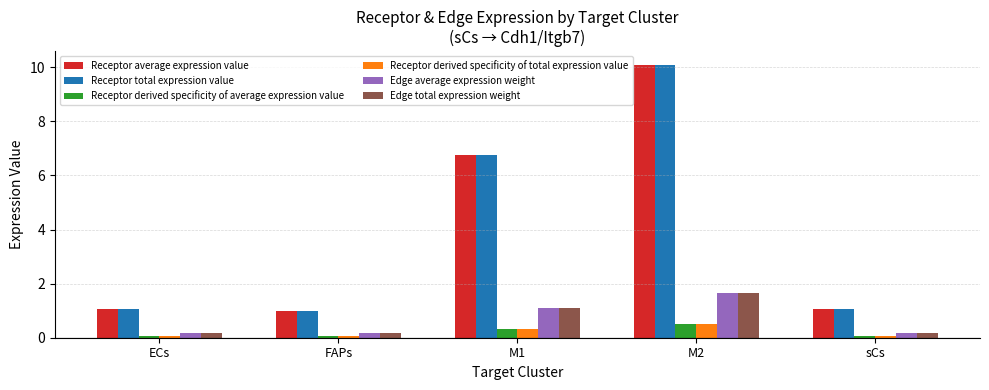

What is the difference between the maximum and minimum values in the Edge average expression weight series?

1.5